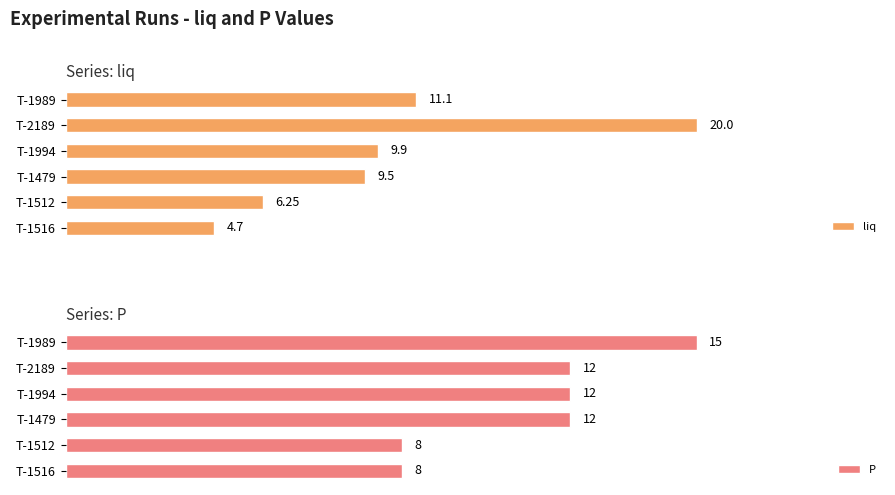

List the series in order of their overall mean, highest first.

P, liq